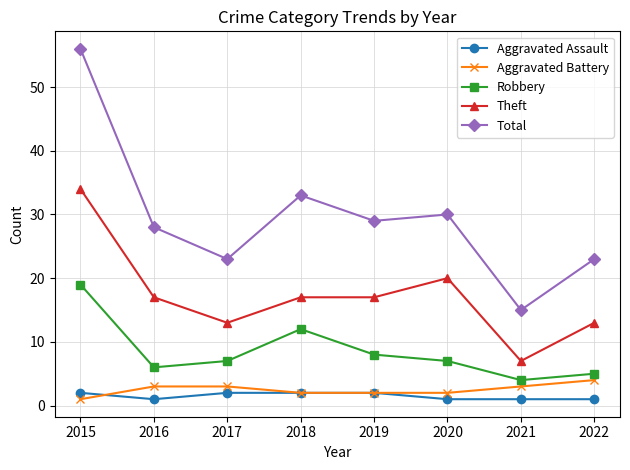

At which label does Theft first exceed 17?

2015